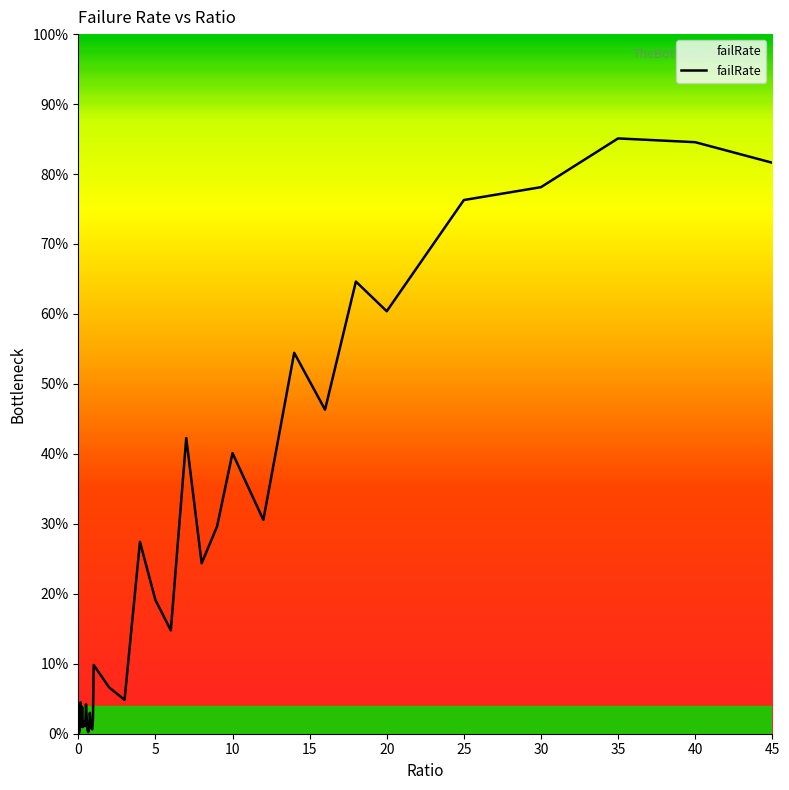

Does the chart display data point markers on the line(s)?

No